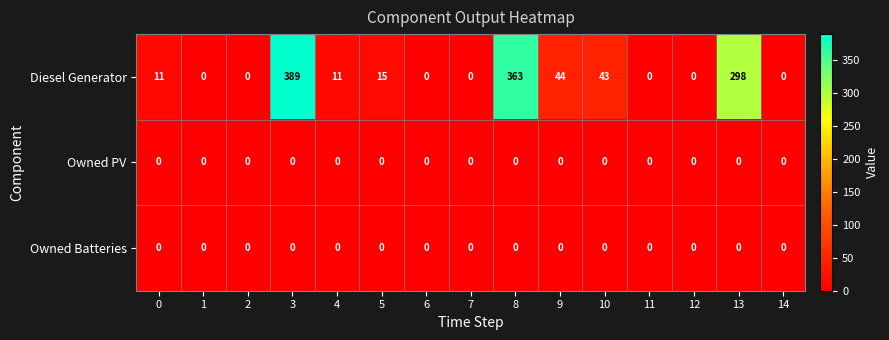

At which category does the chart reach its peak across all series?

3